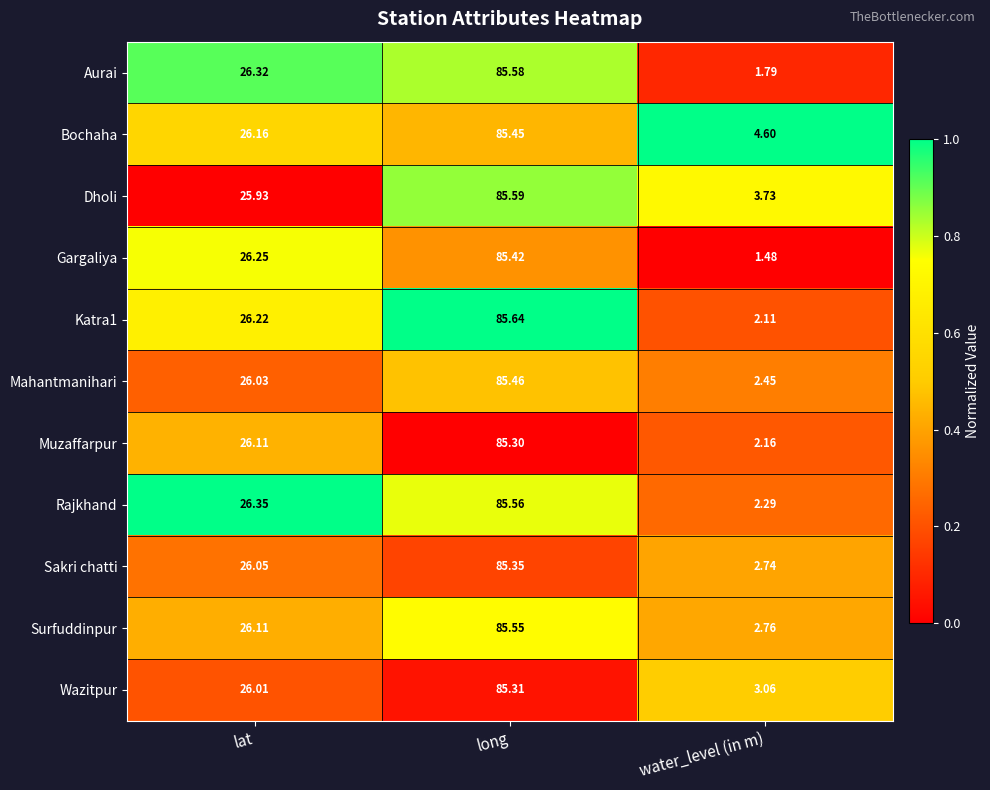

List the labels in order of Sakri chatti value, smallest first.

water_level (in m), lat, long